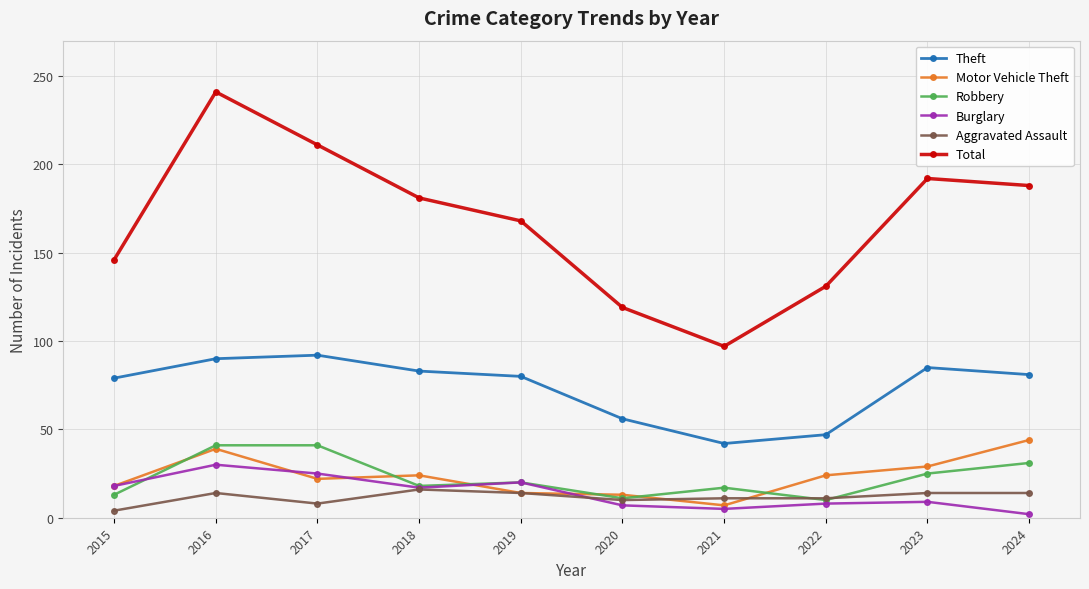

Which series has the widest spread of values?

Total